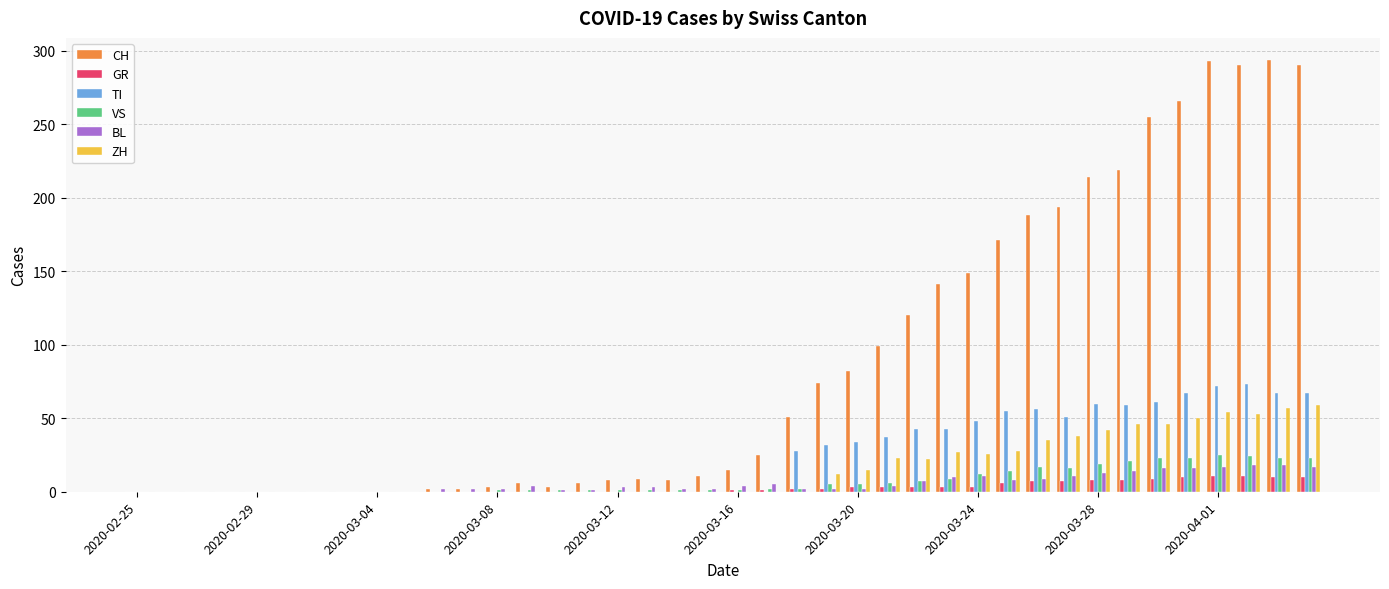

What is the maximum value shown in the chart?

294